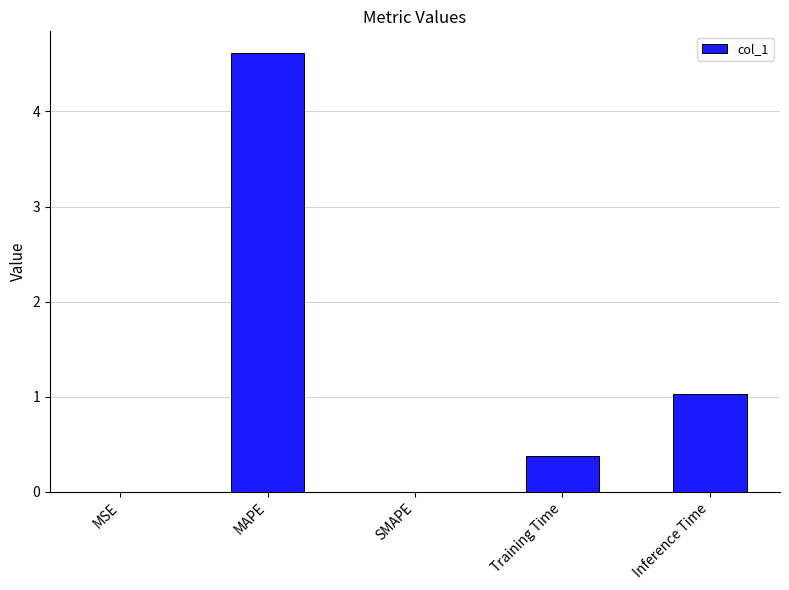

How many series are shown in this chart?

1